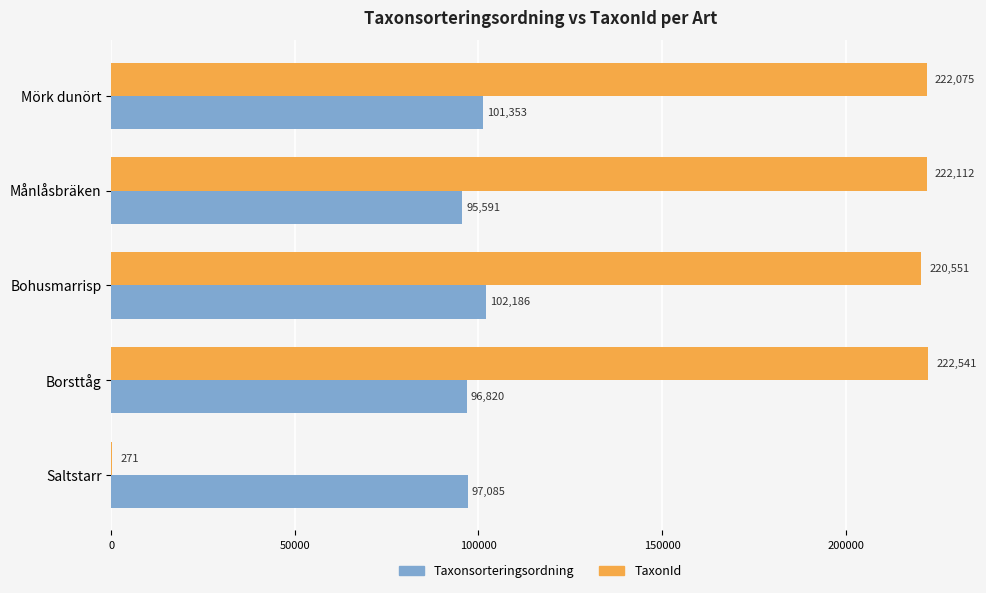

Which series has the largest range (max minus min)?

TaxonId